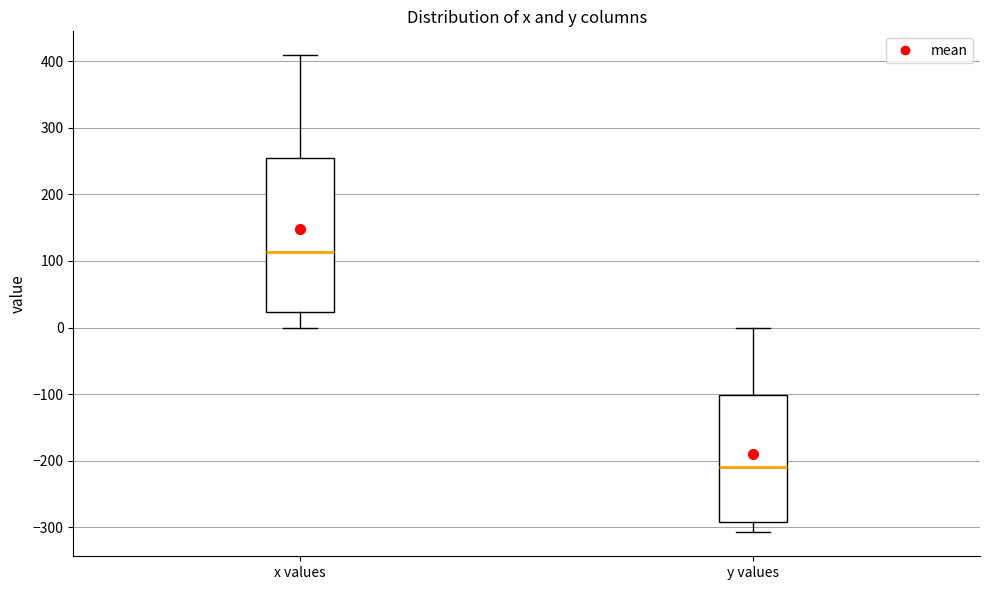

Which box's median line is the lowest?

y values